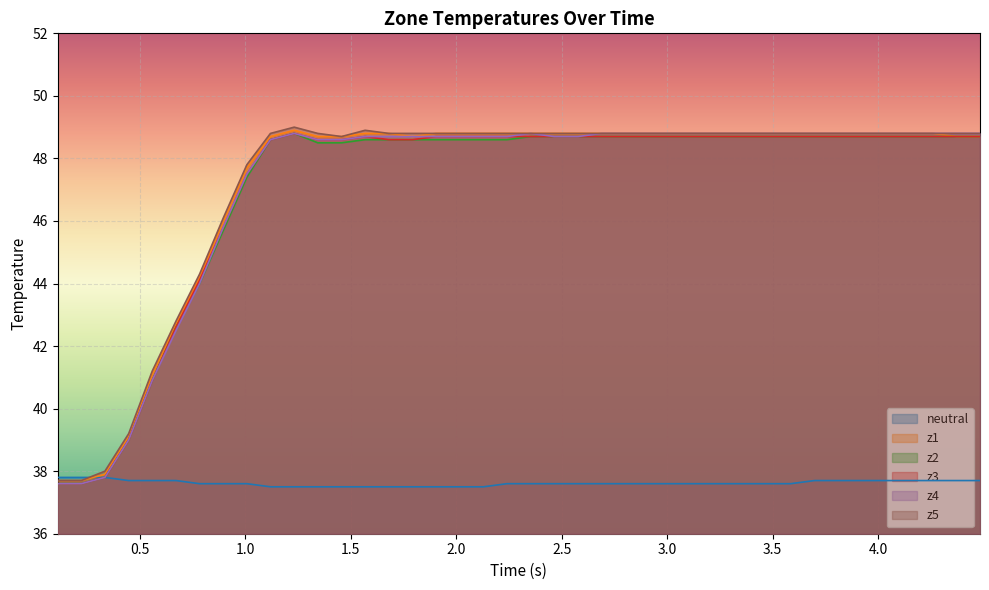

Reading left to right, extract all data points from this chart.

neutral: 37.8	37.8	37.8	37.7	37.7	37.7	37.6	37.6	37.6	37.5	37.5	37.5	37.5	37.5	37.5	37.5	37.5	37.5	37.5	37.6	37.6	37.6	37.6	37.6	37.6	37.6	37.6	37.6	37.6	37.6	37.6	37.6	37.7	37.7	37.7	37.7	37.7	37.7	37.7	37.7
z1: 37.7	37.7	37.9	39.1	41.1	42.7	44.2	46.0	47.7	48.7	48.9	48.7	48.7	48.8	48.8	48.7	48.8	48.8	48.8	48.8	48.8	48.8	48.8	48.8	48.8	48.8	48.8	48.8	48.8	48.8	48.8	48.8	48.8	48.8	48.8	48.8	48.8	48.8	48.7	48.7
z2: 37.6	37.6	37.8	39.0	40.9	42.6	44.0	45.7	47.4	48.6	48.8	48.5	48.5	48.6	48.6	48.6	48.6	48.6	48.6	48.6	48.7	48.7	48.7	48.7	48.7	48.7	48.7	48.7	48.7	48.7	48.7	48.7	48.7	48.7	48.7	48.7	48.7	48.7	48.7	48.7
z3: 37.6	37.6	37.8	39.0	40.9	42.6	44.1	45.8	47.5	48.6	48.8	48.6	48.6	48.7	48.6	48.6	48.7	48.7	48.7	48.7	48.7	48.7	48.7	48.7	48.7	48.7	48.7	48.7	48.7	48.7	48.7	48.7	48.7	48.7	48.7	48.7	48.7	48.7	48.7	48.7
z4: 37.6	37.6	37.8	39.0	40.9	42.5	44.0	45.8	47.5	48.6	48.8	48.6	48.6	48.7	48.7	48.7	48.7	48.7	48.7	48.7	48.8	48.7	48.7	48.8	48.8	48.8	48.8	48.8	48.8	48.8	48.8	48.8	48.8	48.8	48.8	48.8	48.8	48.8	48.8	48.8
z5: 37.7	37.7	38.0	39.2	41.2	42.8	44.3	46.1	47.8	48.8	49.0	48.8	48.7	48.9	48.8	48.8	48.8	48.8	48.8	48.8	48.8	48.8	48.8	48.8	48.8	48.8	48.8	48.8	48.8	48.8	48.8	48.8	48.8	48.8	48.8	48.8	48.8	48.8	48.8	48.8